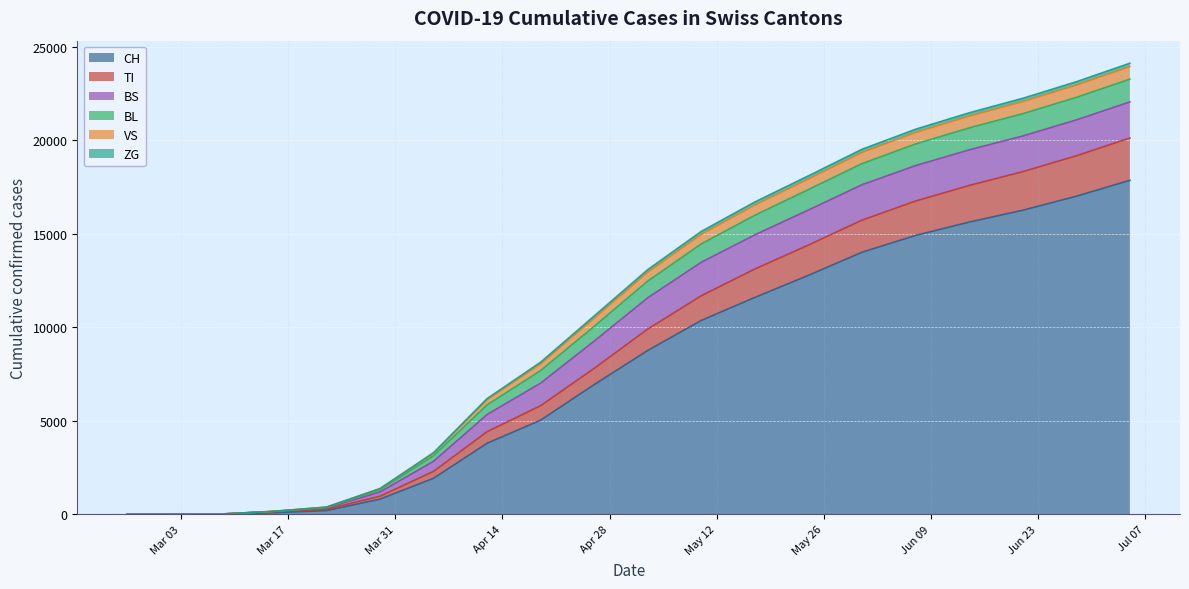

What is the average value of the CH series?

7901